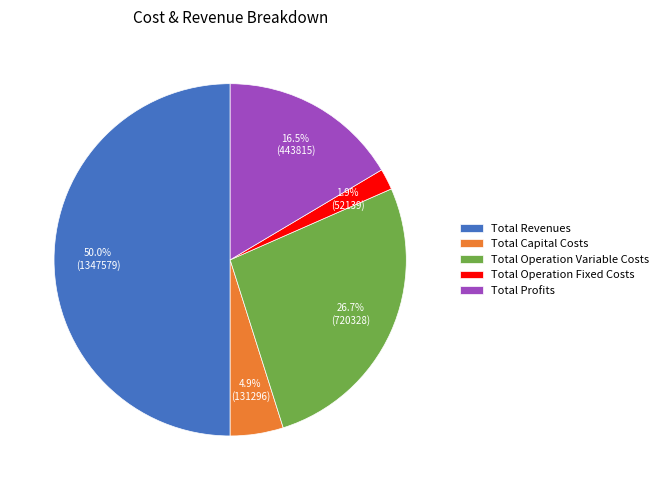

Which slice is the smallest?

Total Operation Fixed Costs